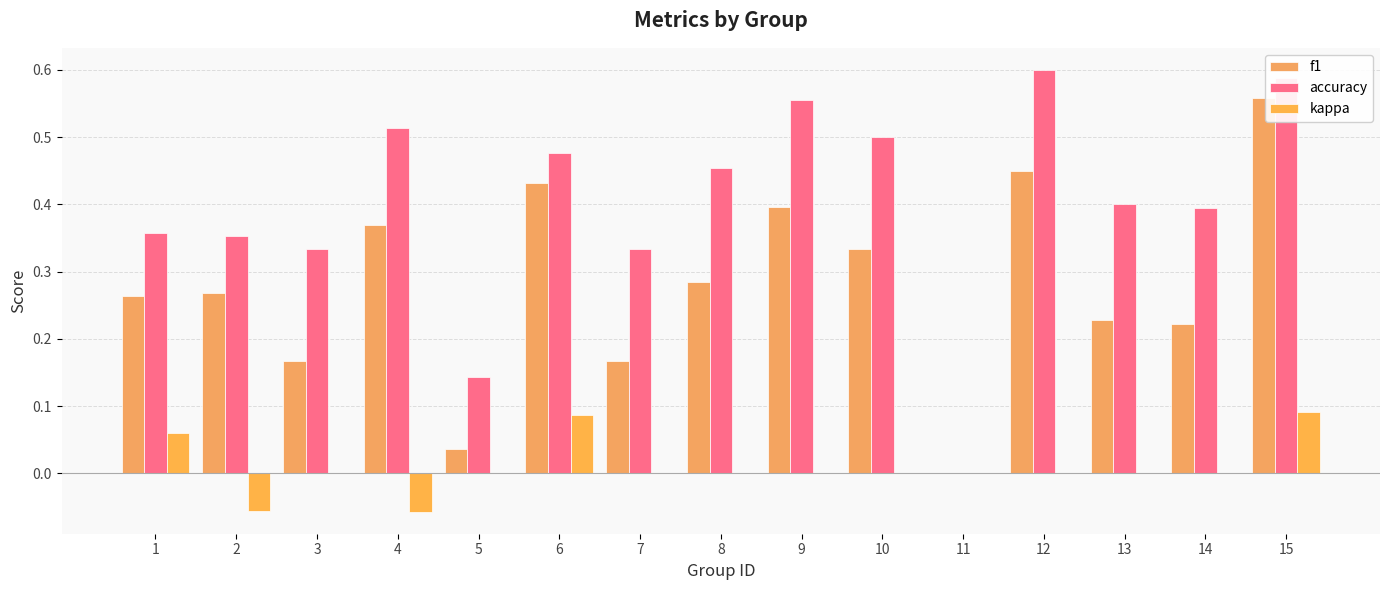

What is the maximum value shown in the chart?

0.6